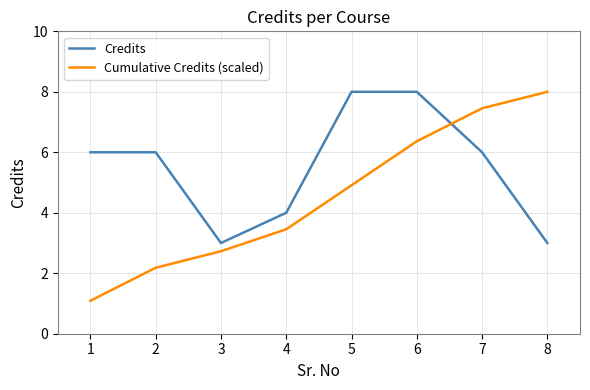

What is the total value across all series at 3?

5.7